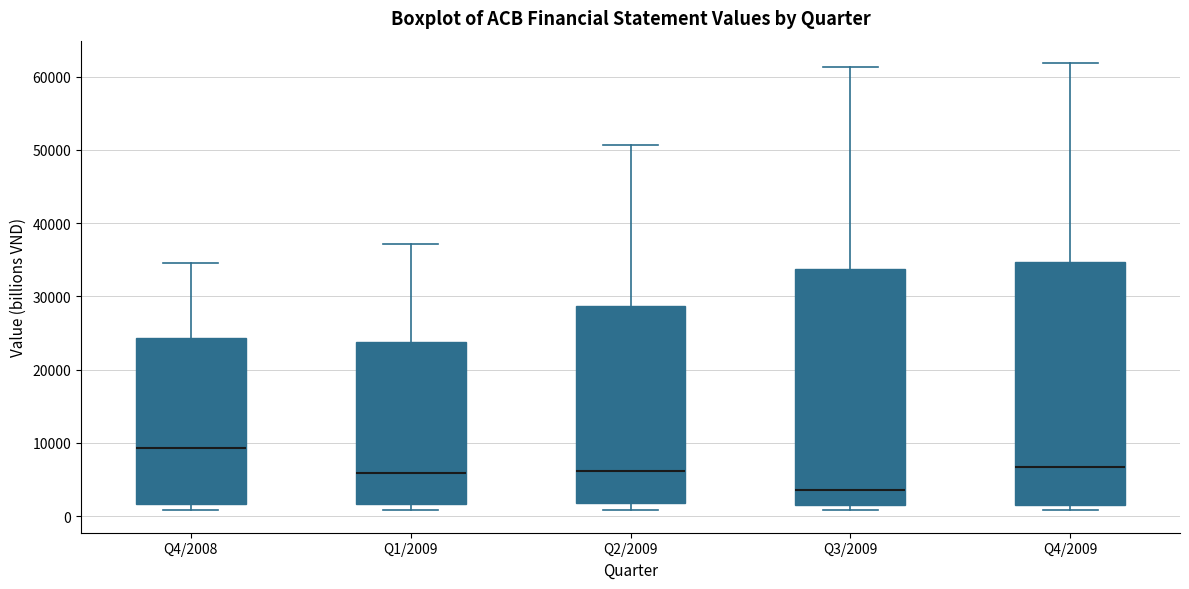

Reading left to right, read every box against the y-axis: the position of its median line, the range the box covers, and the ends of its whiskers. The values are not printed on the chart, so give them approximately, as read against the axis.

Q4/2008: median 9000, box 2000 to 24000, whiskers 1000 to 35000
Q1/2009: median 6000, box 2000 to 24000, whiskers 1000 to 37000
Q2/2009: median 6000, box 2000 to 29000, whiskers 1000 to 51000
Q3/2009: median 3000, box 2000 to 34000, whiskers 1000 to 61000
Q4/2009: median 7000, box 1000 to 35000, whiskers 1000 (just below the box's lower edge) to 62000